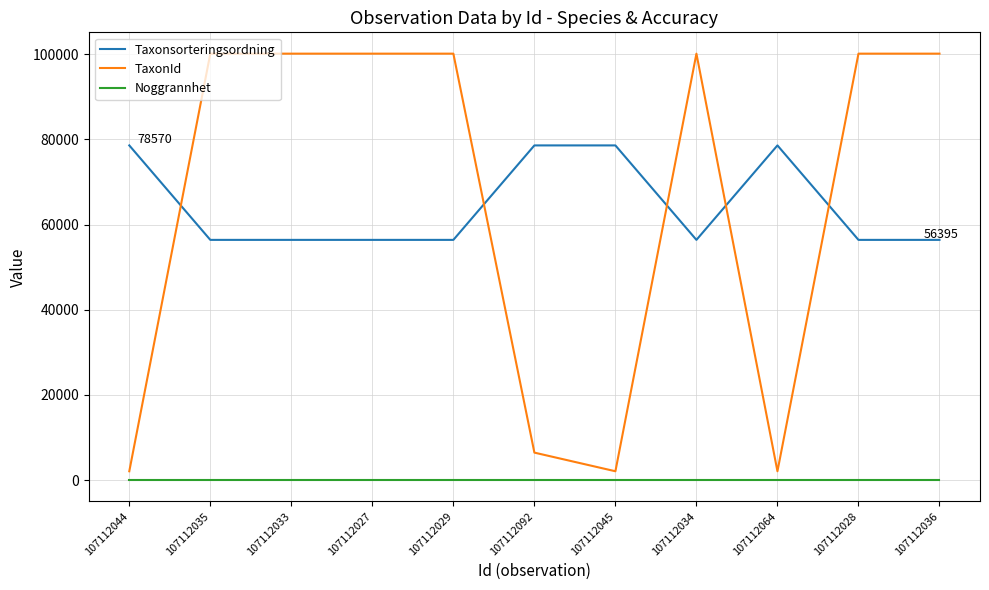

The TaxonId series shows 2081 at 107112044. True or false?

True